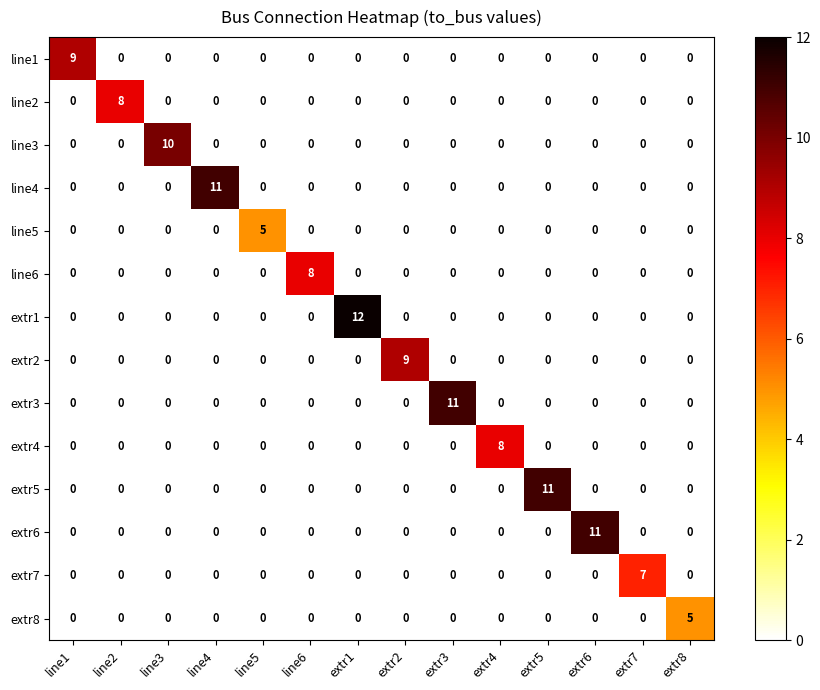

What is the total value across all series at line3?

10